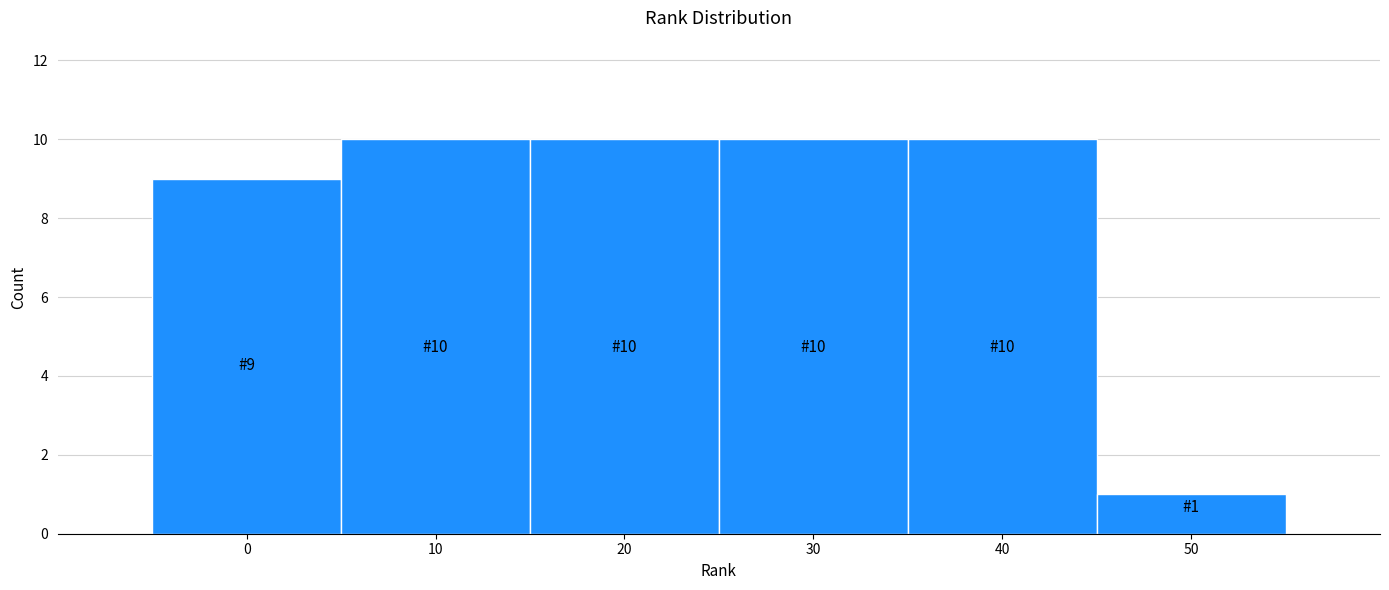

Reading left to right, what are all the values shown in this chart?

9	10	10	10	10	1